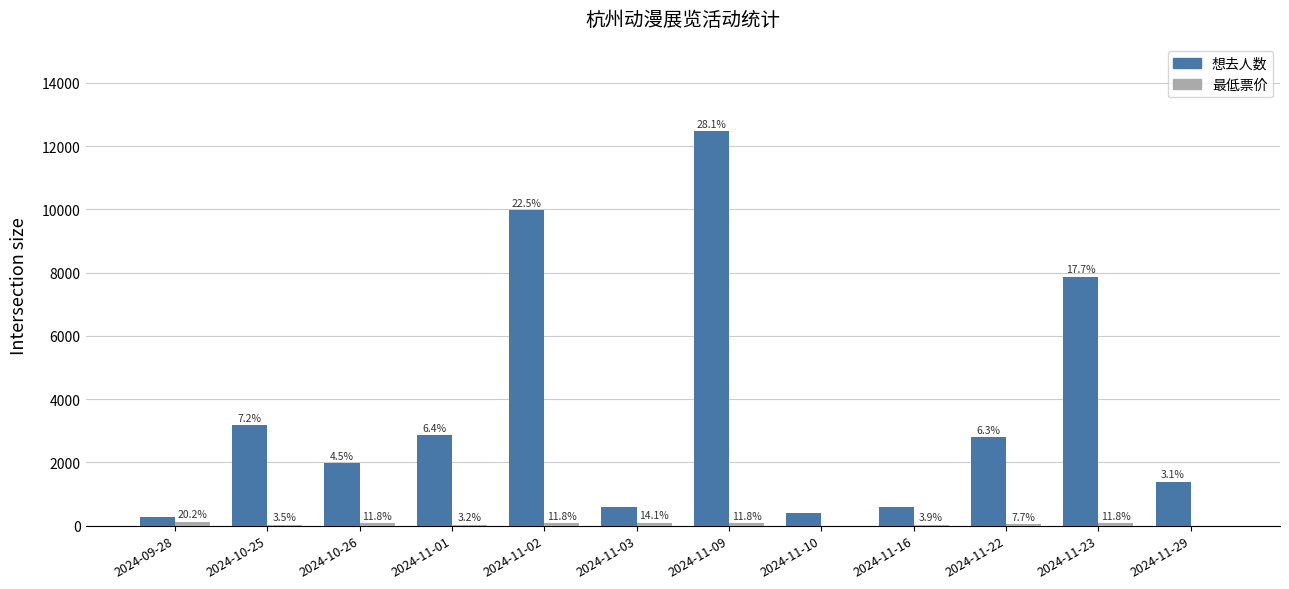

Where does the 想去人数 series first go above 2797?

2024-10-25